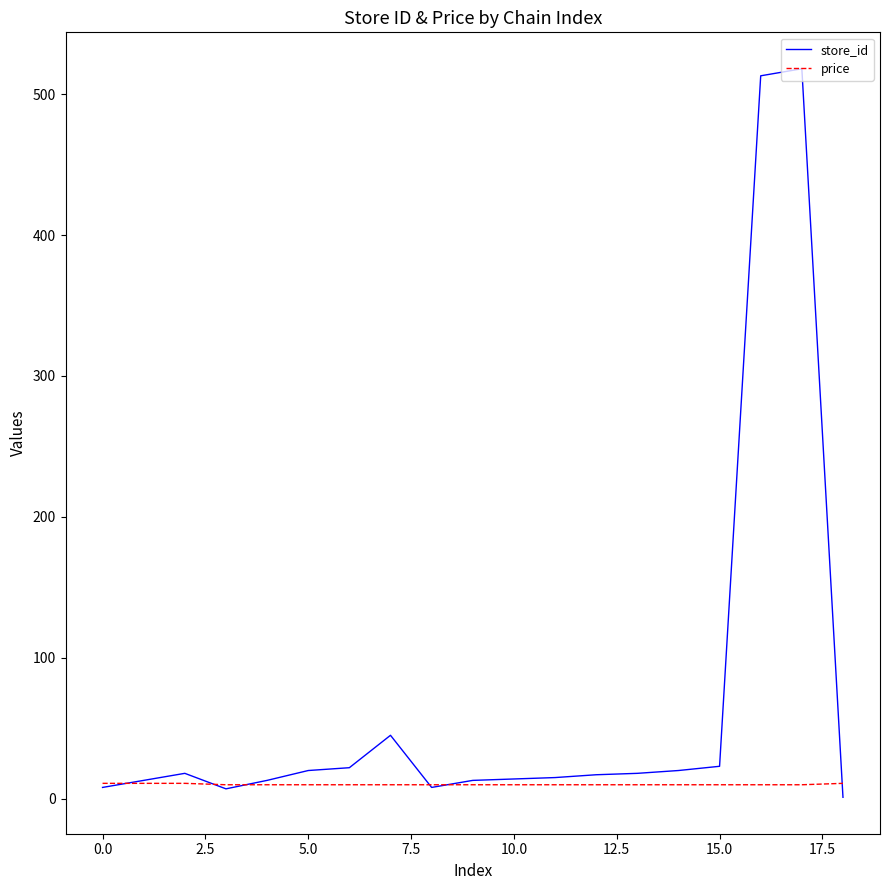

List the series in order of their peak value, lowest first.

price, store_id